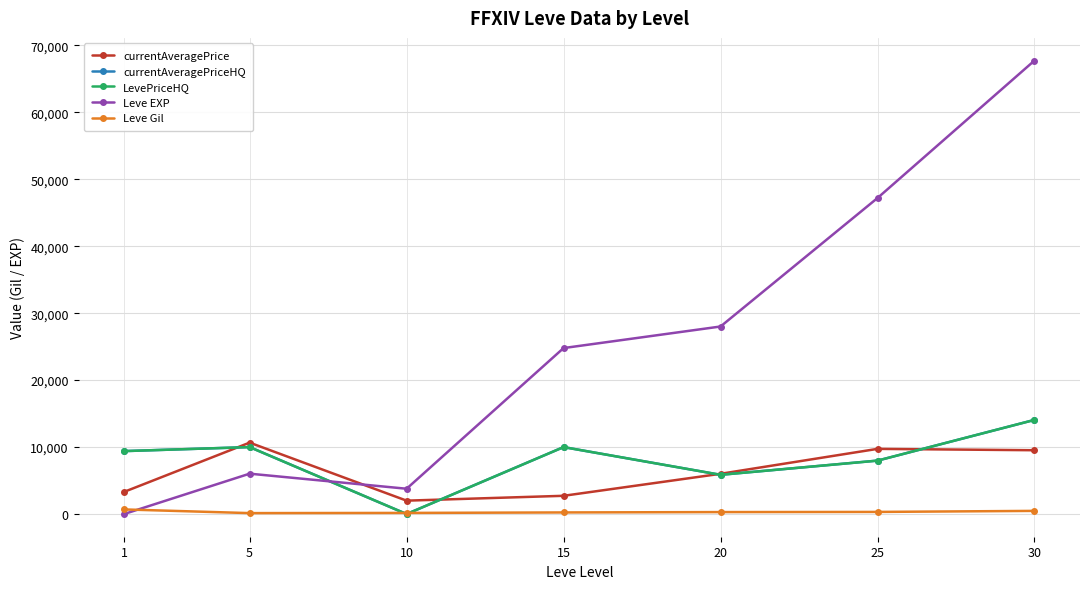

Where do Leve Gil and LevePriceHQ first cross each other?

5 and 10